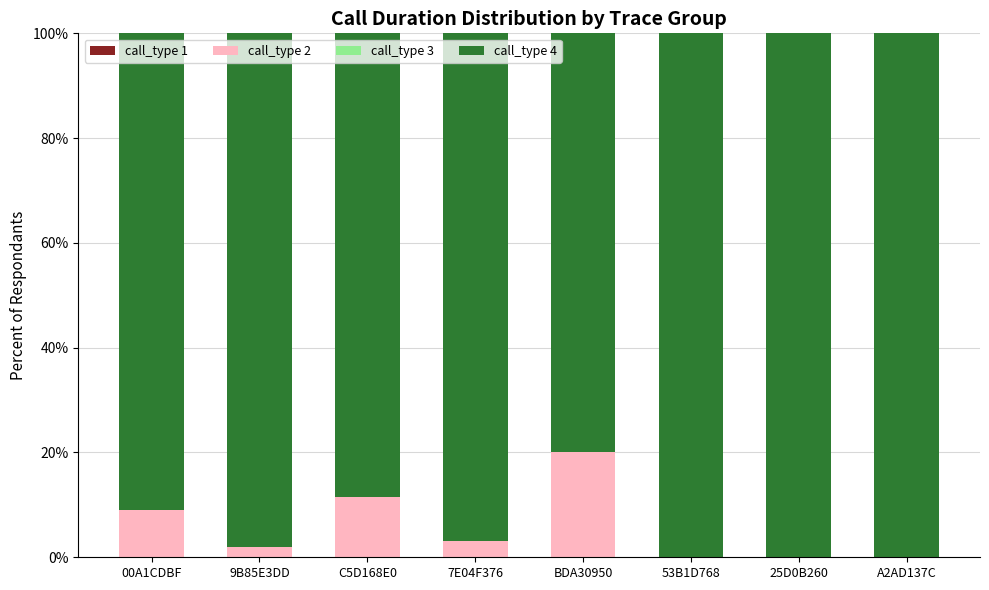

The value of call_type 2 at BDA30950 is 20.0. True or false?

True